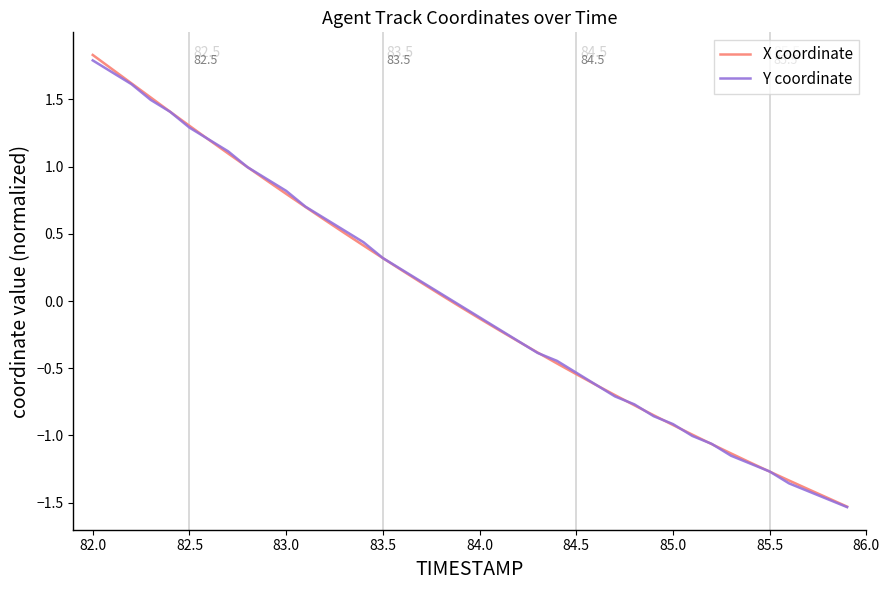

What is the lowest value of the Y coordinate series?

-1.5